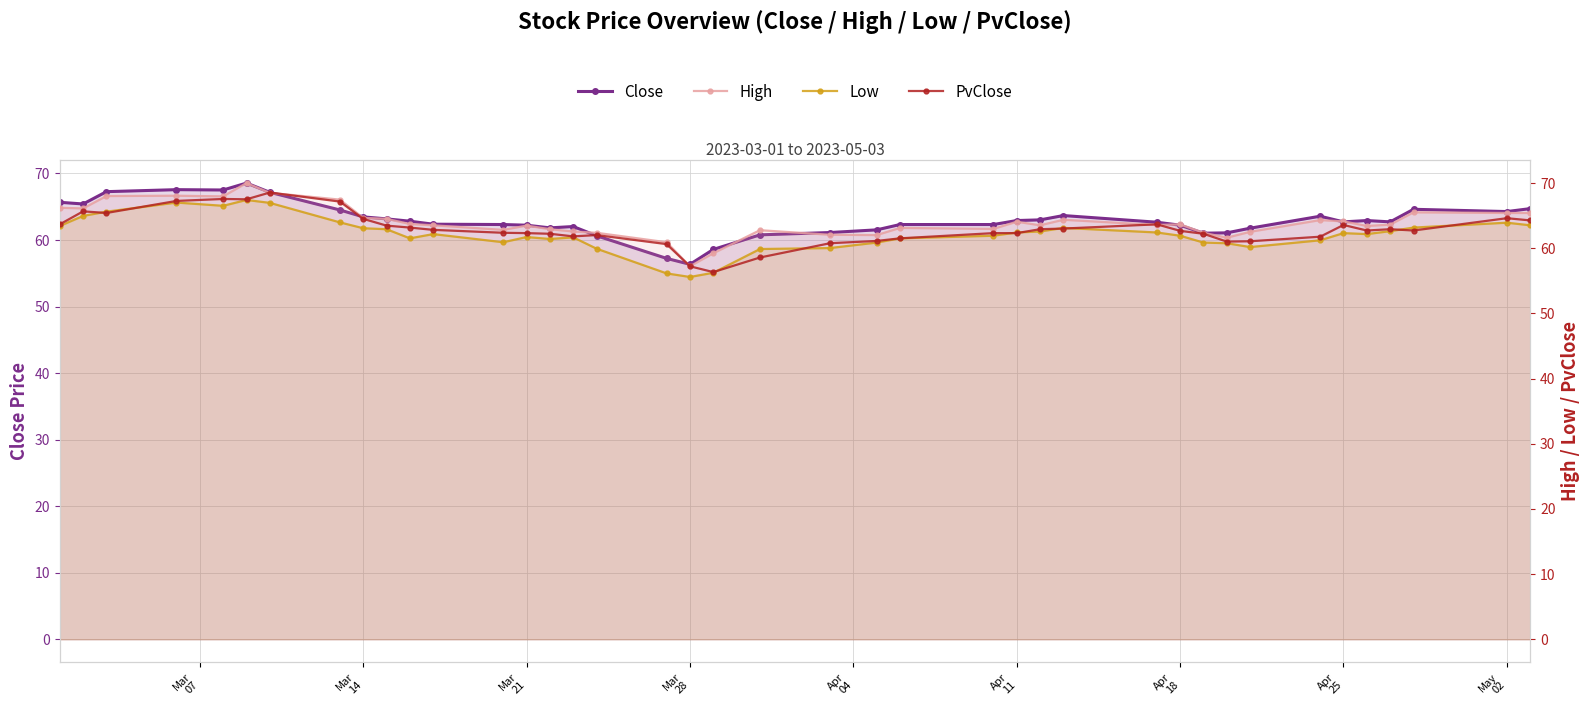

At which label does Close first exceed 62?

Mar
07